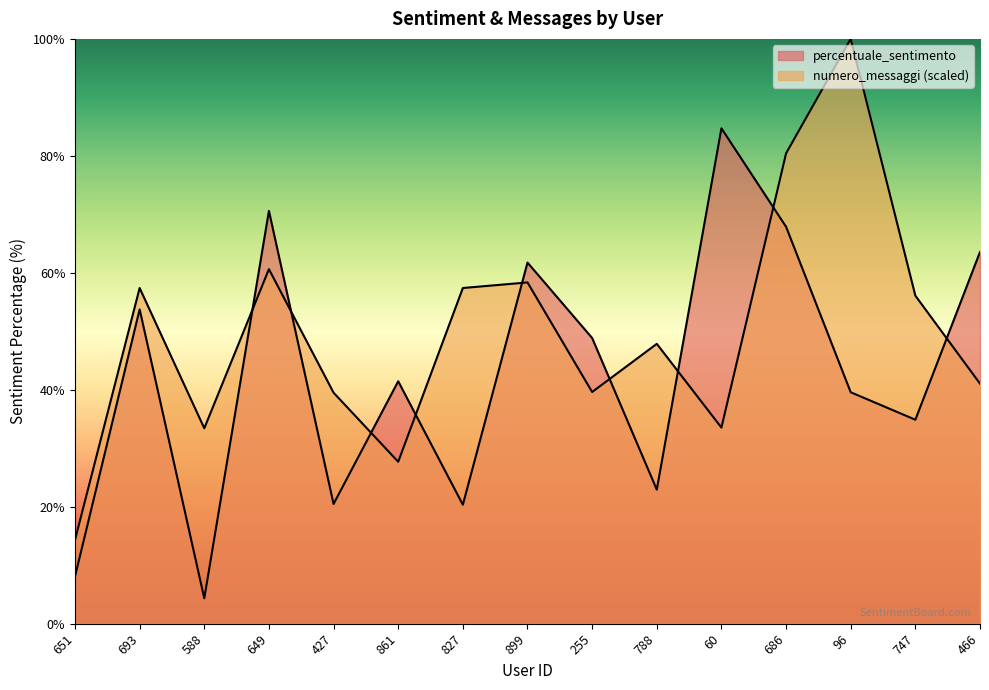

Is the value of numero_messaggi at 588 greater than the value of percentuale_sentimento at 466?

No